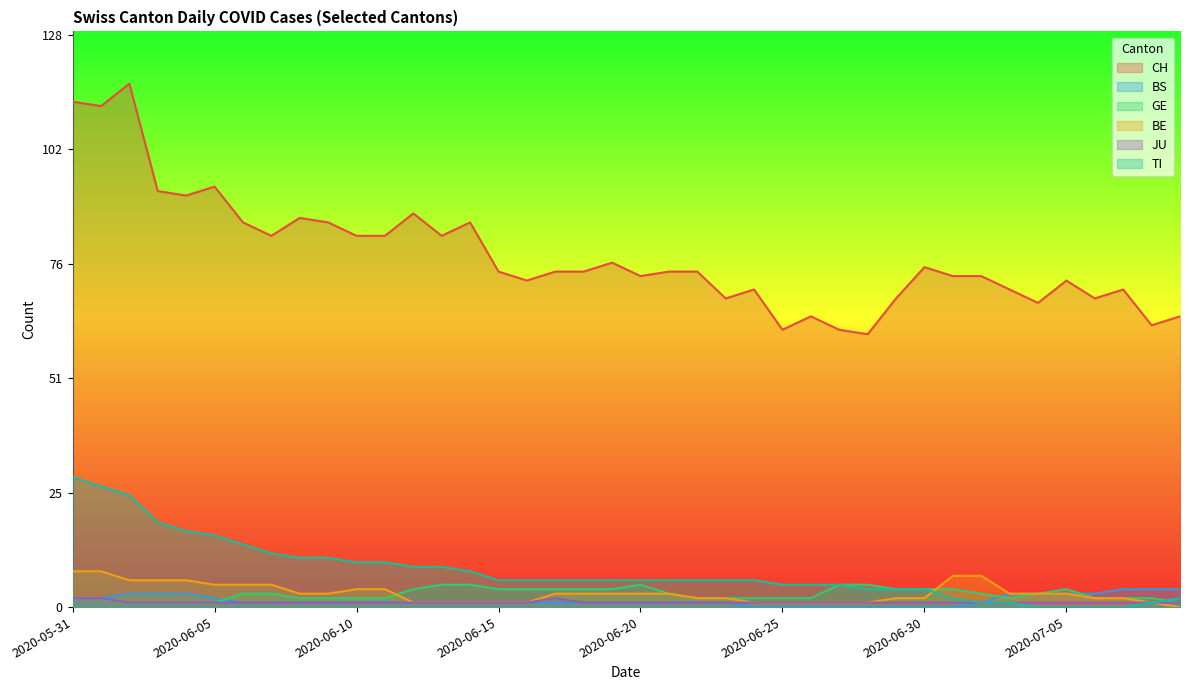

Reading left to right, transcribe all the data shown in this chart.

CH: 113	112	117	93	92	94	86	83	87	86	83	83	88	83	86	75	73	75	75	77	74	75	75	69	71	62	65	62	61	69	76	74	74	71	68	73	69	71	63	65
BS: 2	2	3	3	3	2	1	1	1	1	1	1	1	1	1	1	1	1	1	1	1	1	1	1	0	0	0	0	0	0	0	0	1	3	3	3	3	4	4	4
GE: 2	2	1	1	1	1	3	3	2	2	2	2	4	5	5	4	4	4	4	4	5	3	2	2	2	2	2	5	5	4	4	4	3	2	3	4	2	2	2	1
BE: 8	8	6	6	6	5	5	5	3	3	4	4	1	1	1	1	1	3	3	3	3	3	2	2	1	1	1	1	1	2	2	7	7	3	3	3	2	2	1	0
JU: 2	2	1	1	1	1	1	1	1	1	1	1	1	1	1	1	1	2	1	1	1	1	1	1	1	1	1	1	1	1	1	1	1	1	1	1	1	1	1	1
TI: 29	27	25	19	17	16	14	12	11	11	10	10	9	9	8	6	6	6	6	6	6	6	6	6	6	5	5	5	4	4	4	2	1	1	0	0	0	0	1	2